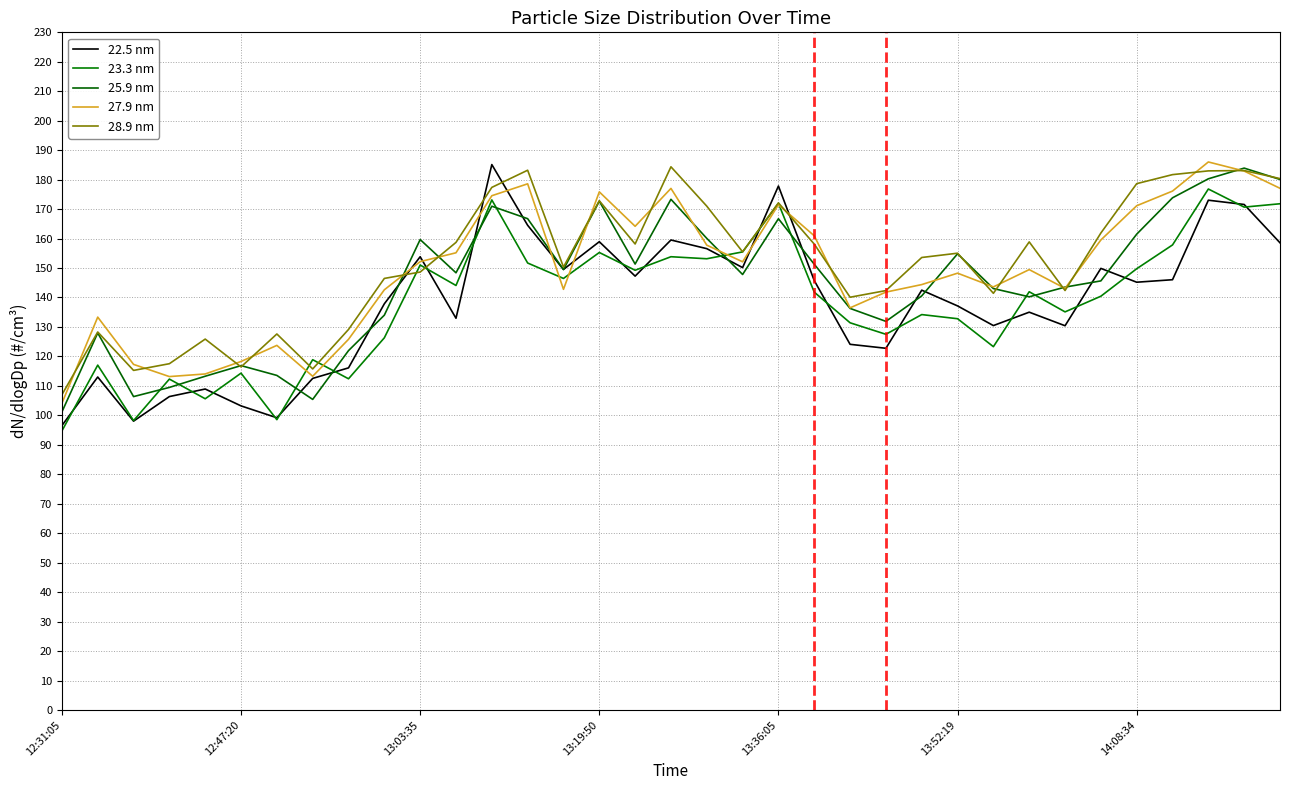

What is the smallest value displayed?

94.7